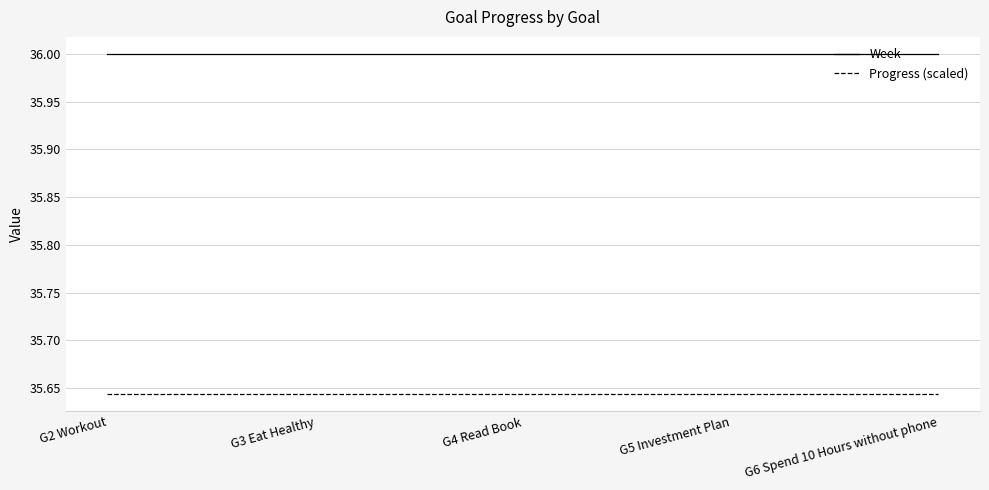

True or false: Progress (scaled) and Week intersect in this chart.

False